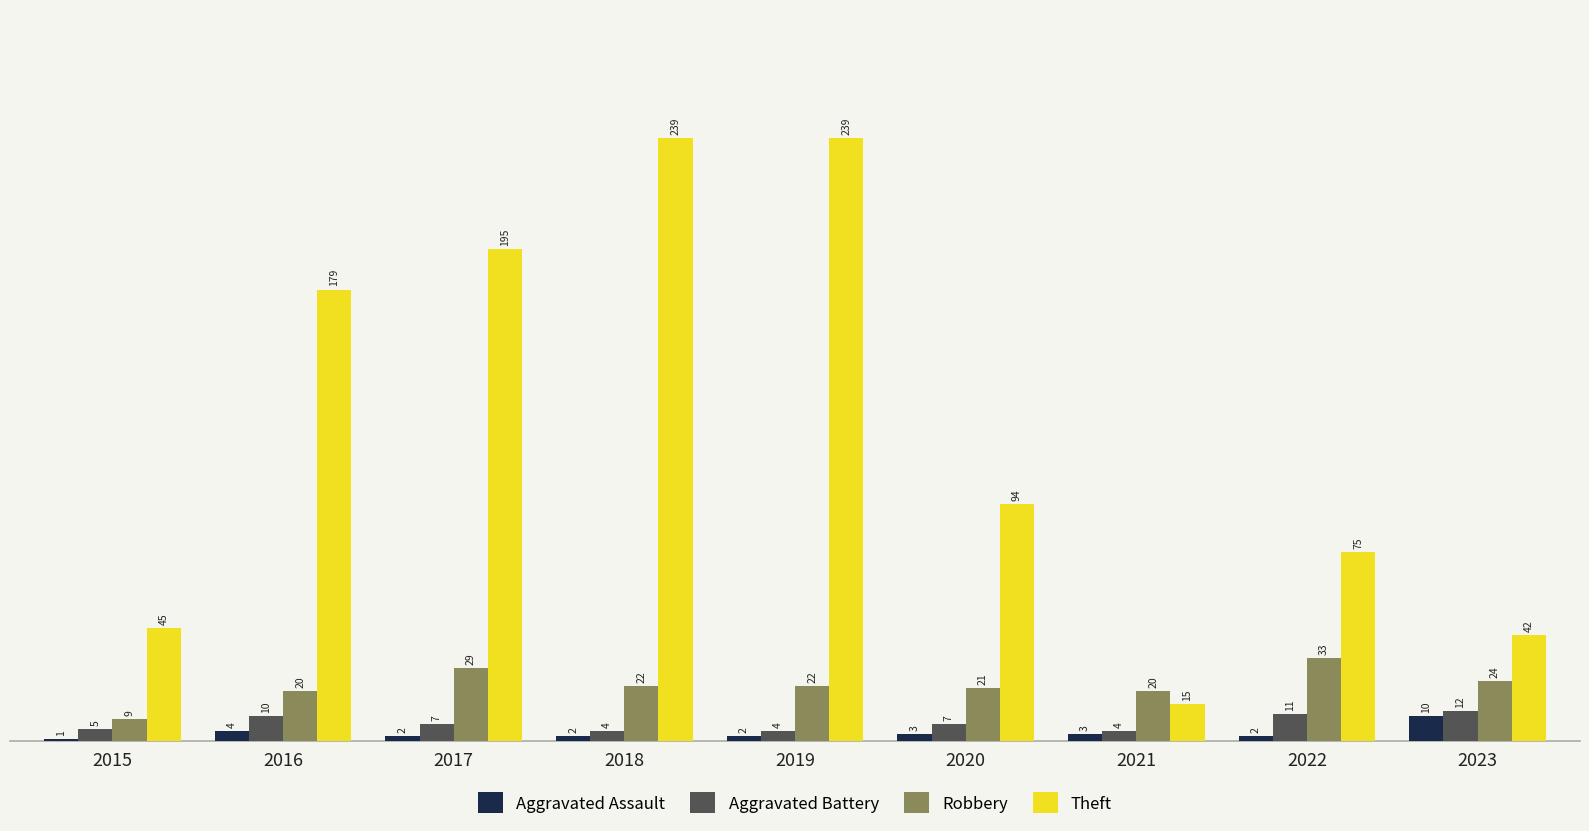

What is the sum of the Aggravated Assault values at 2017 and 2019?

4